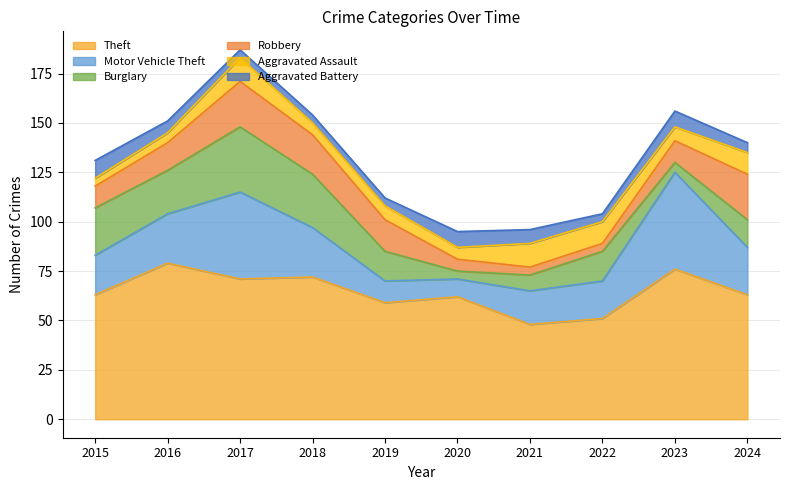

How many data points in Burglary are above 15?

4